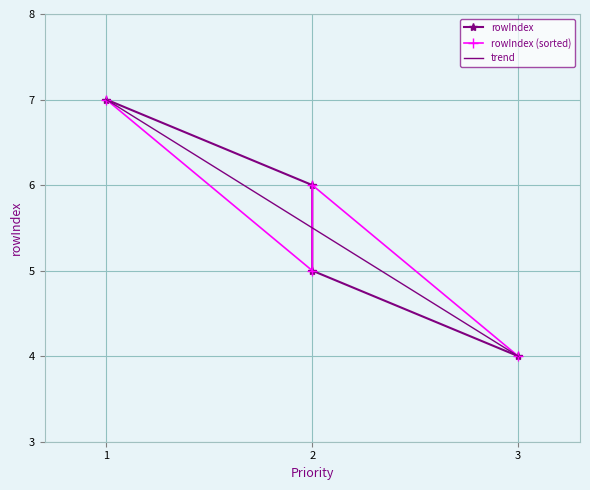

Which label corresponds to the largest value in the chart?

1